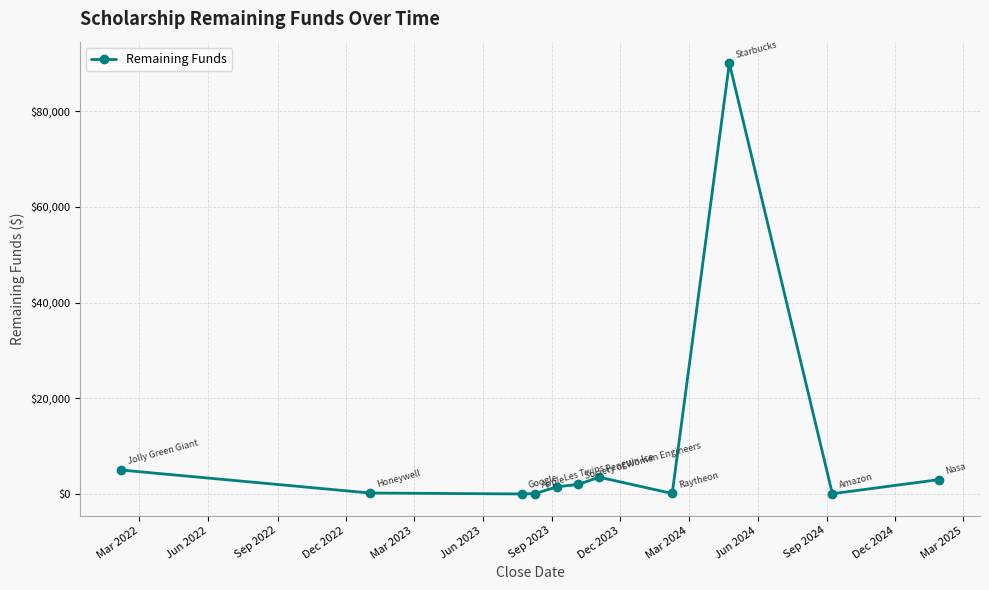

What is the difference between the maximum and second lowest values?

89952